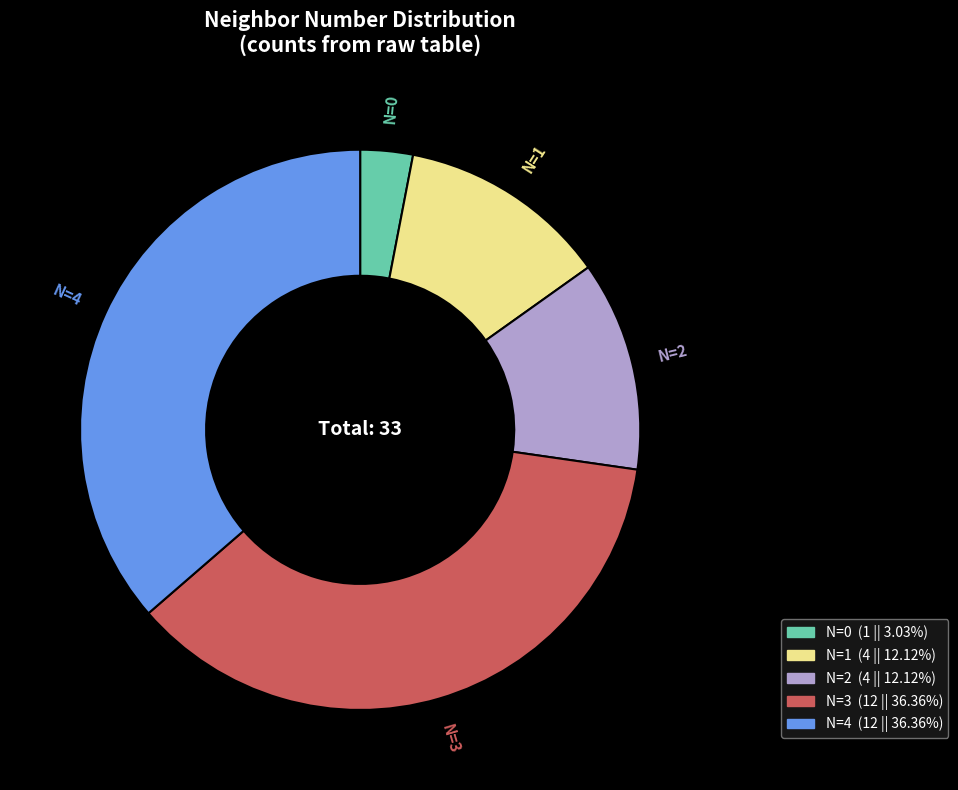

Count the number of slices in the pie.

5